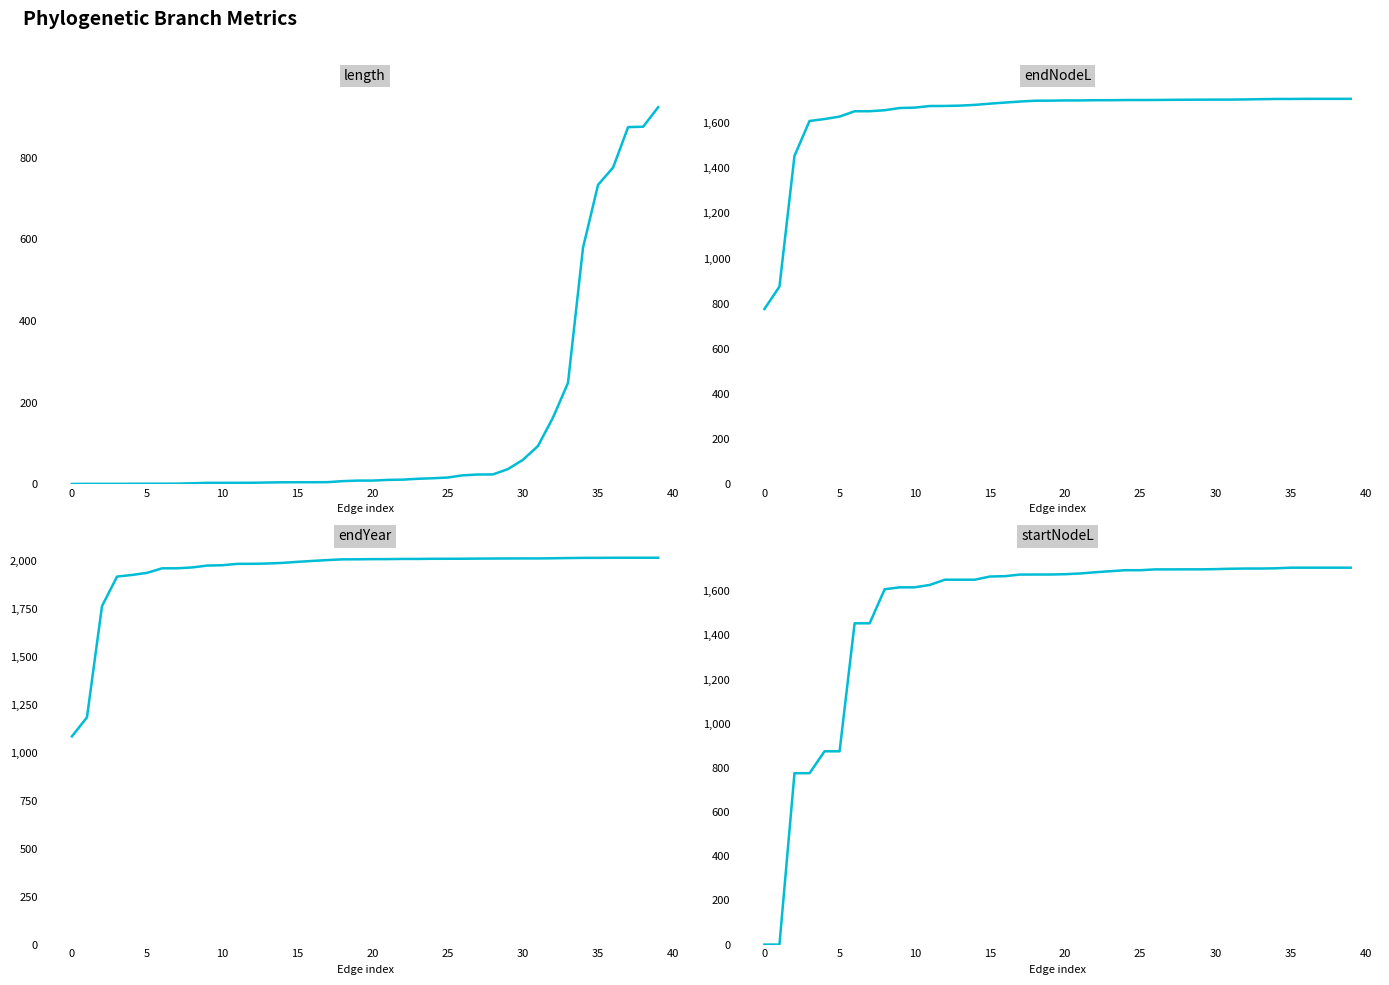

What is the sum of the endNodeL values at 21 and 35?

3407.5